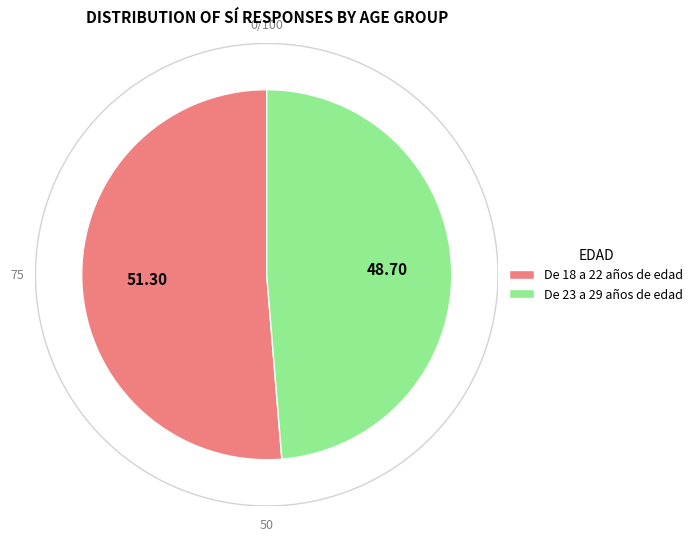

What is the smallest slice in the pie chart?

De 23 a 29 años de edad